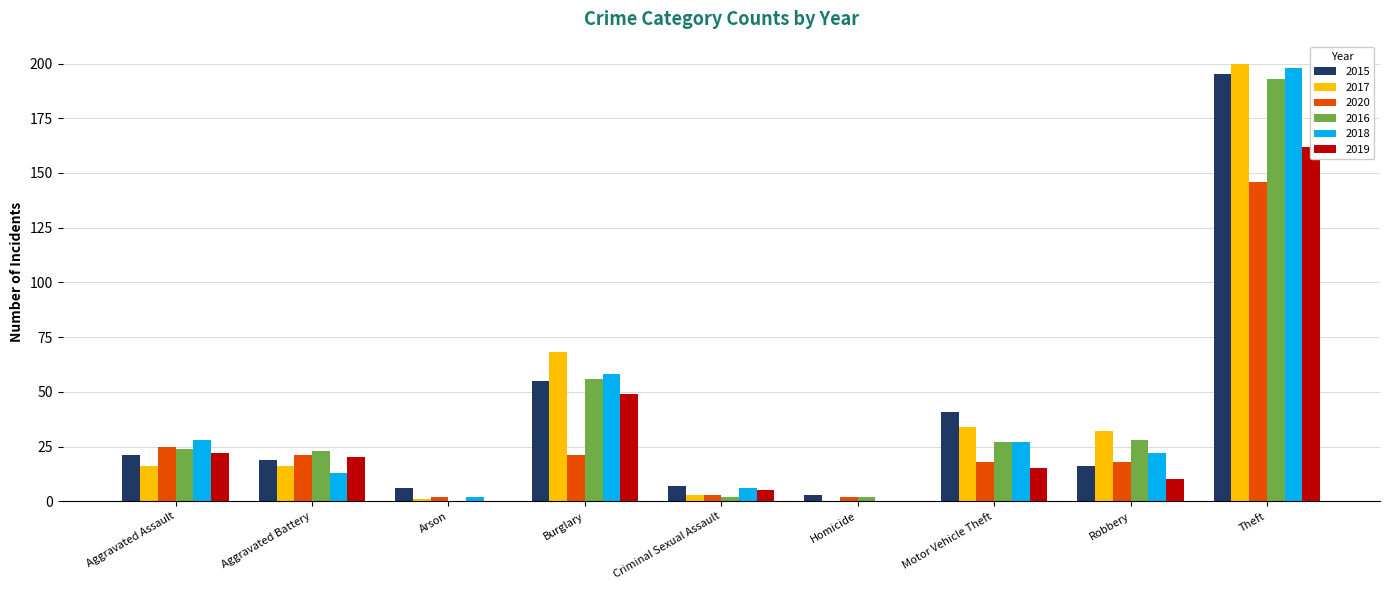

Which series has the largest range (max minus min)?

2017